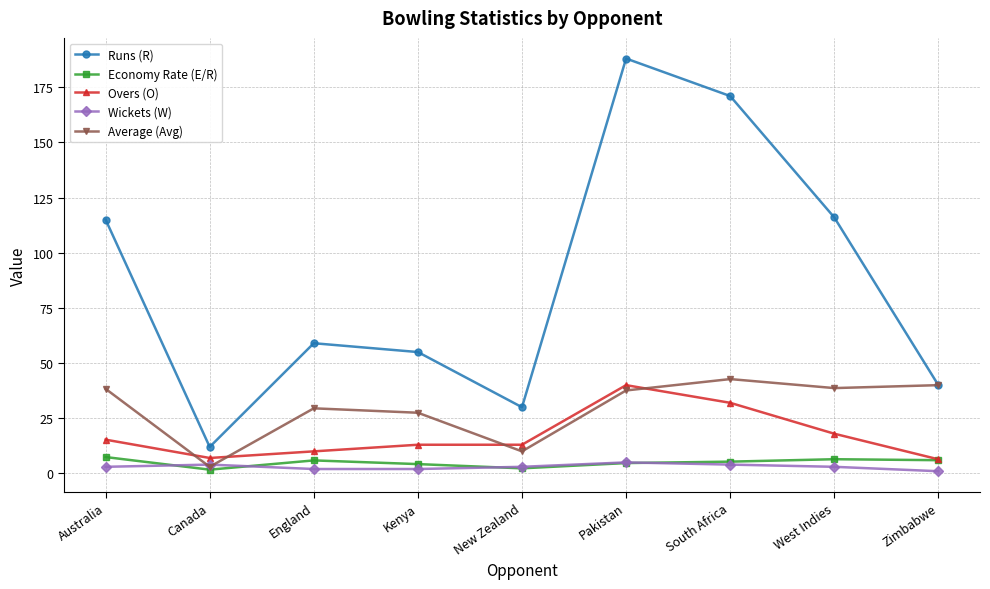

True or false: Economy Rate (E/R) and Runs (R) intersect in this chart.

False